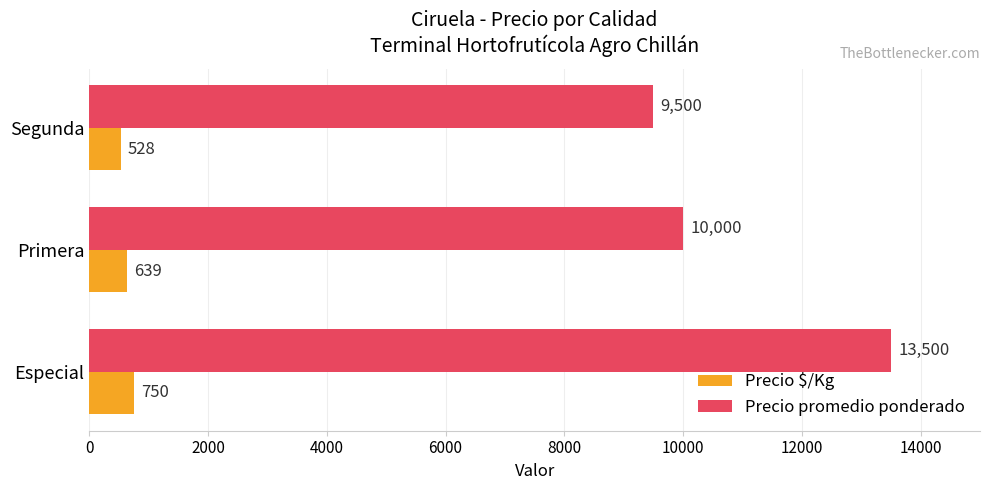

At how many categories does at least one series exceed 825?

3